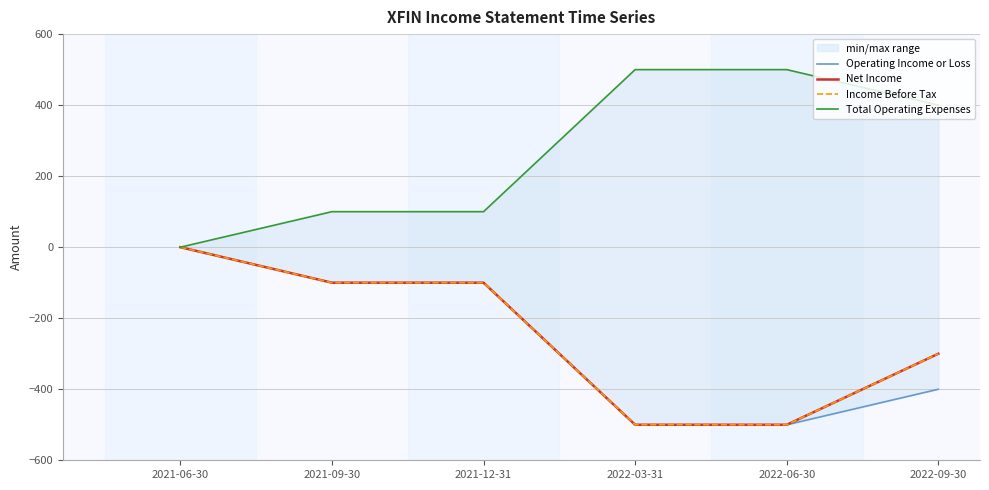

What is the total value across all series at 2022-03-31?

-1000